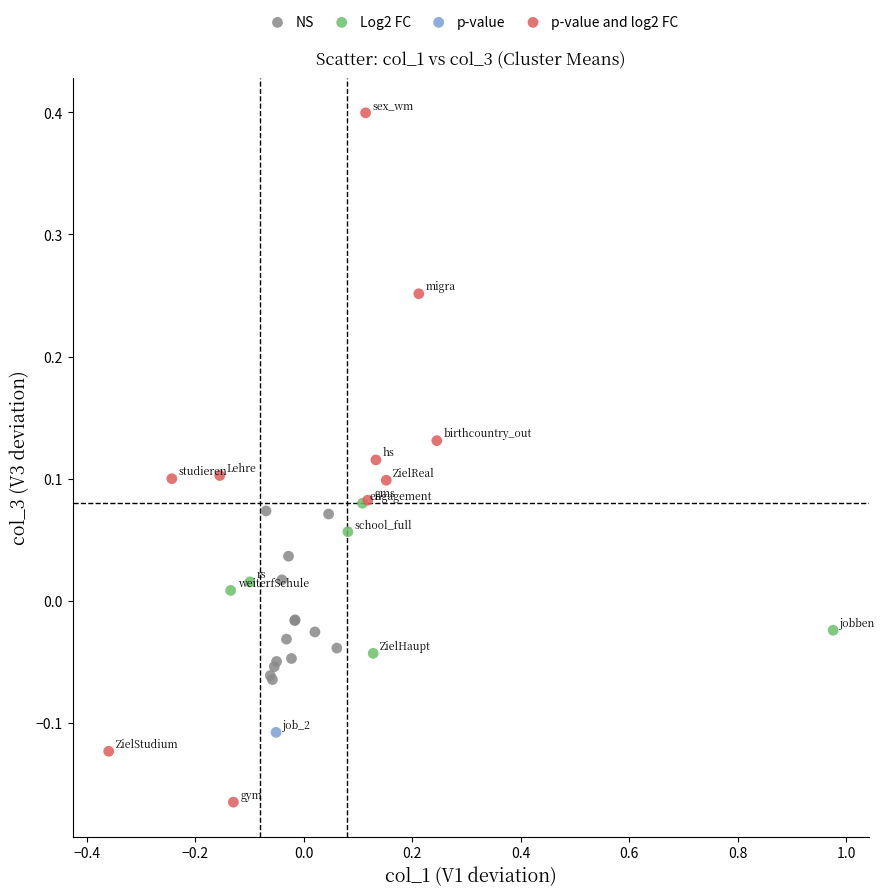

Which series contains the lowest Y value?

p-value and log2 FC